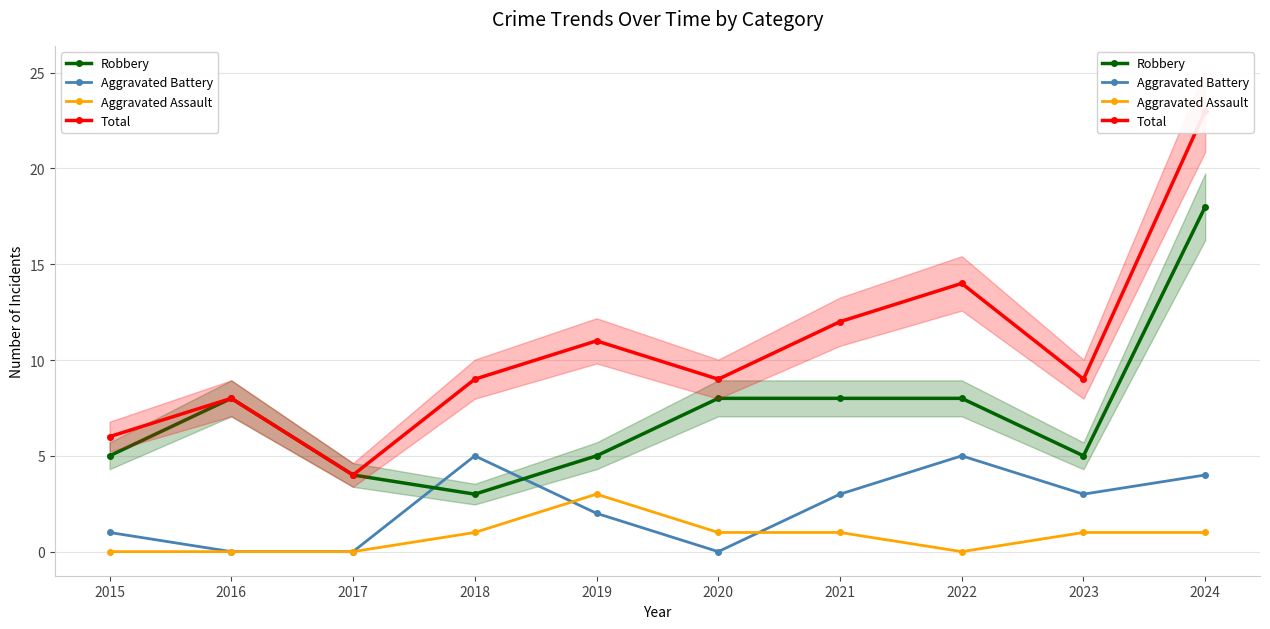

Reading left to right, what are all the values shown in this chart?

Robbery: 2015=5	2016=8	2017=4	2018=3	2019=5	2020=8	2021=8	2022=8	2023=5	2024=18
Aggravated Battery: 2015=1	2016=0	2017=0	2018=5	2019=2	2020=0	2021=3	2022=5	2023=3	2024=4
Aggravated Assault: 2015=0	2016=0	2017=0	2018=1	2019=3	2020=1	2021=1	2022=0	2023=1	2024=1
Total: 2015=6	2016=8	2017=4	2018=9	2019=11	2020=9	2021=12	2022=14	2023=9	2024=23